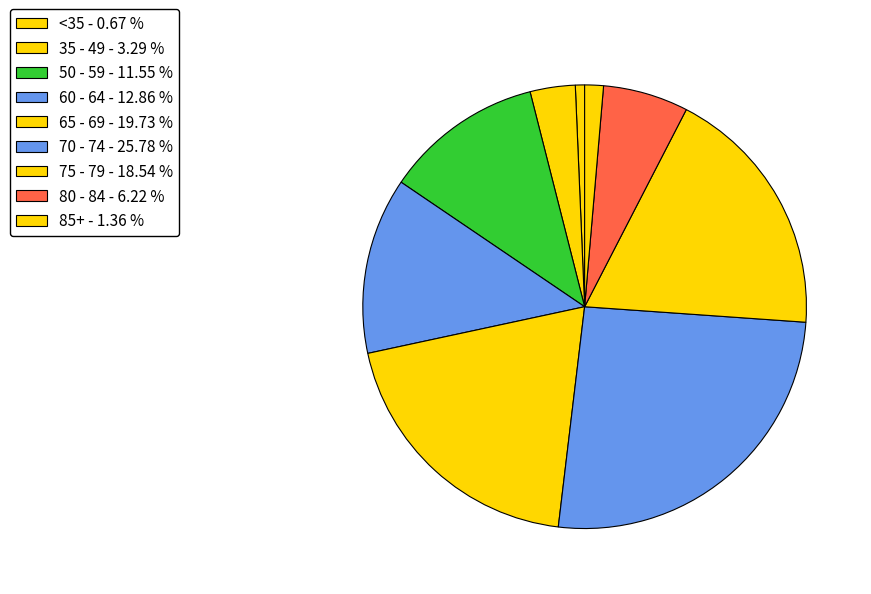

How many slices are in this pie chart?

9